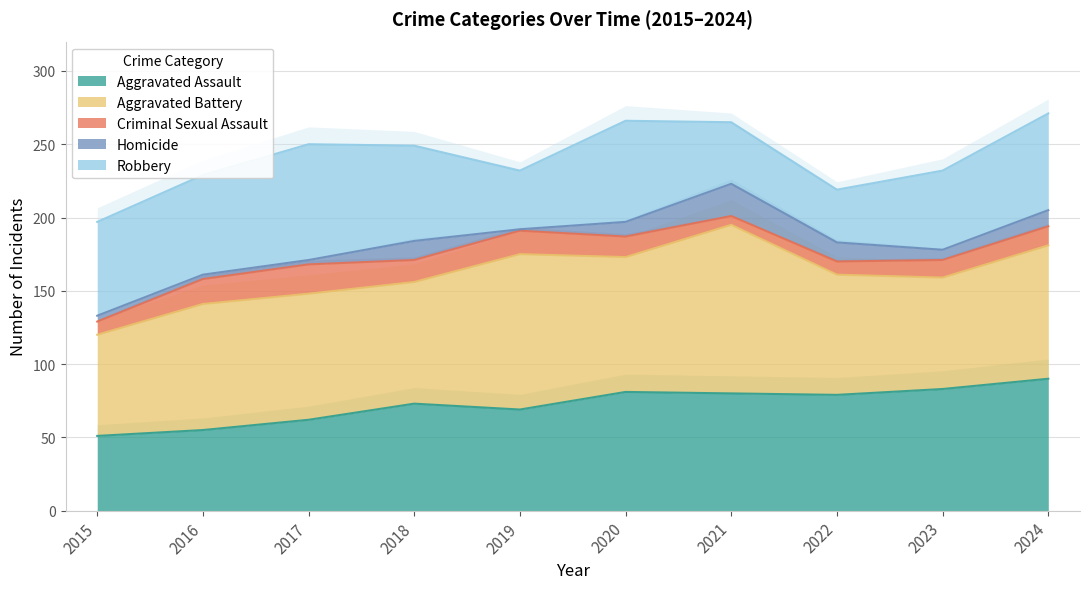

Which series ends up on top after the final intersection of Aggravated Assault and Robbery?

Aggravated Assault